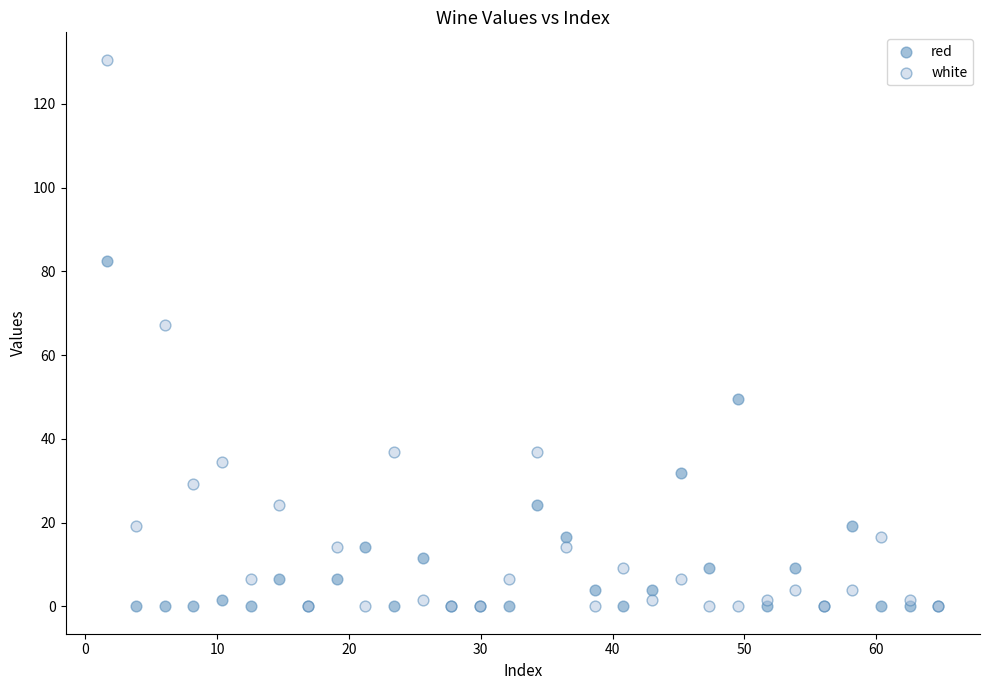

Which series has the widest spread of Y values?

white